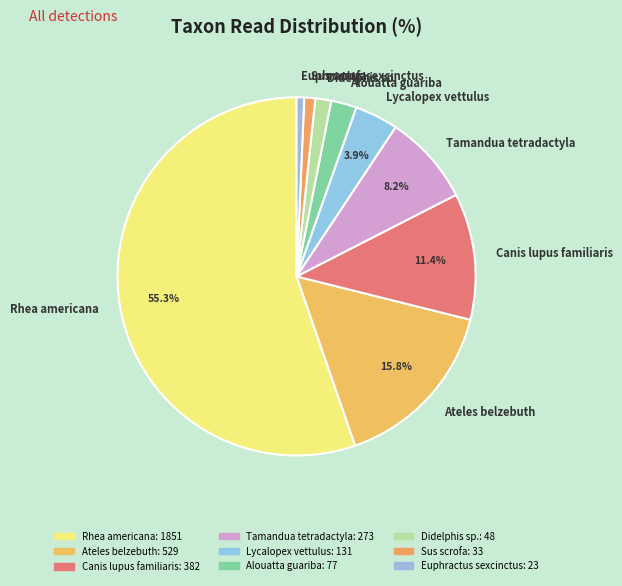

Between Tamandua tetradactyla and Lycalopex vettulus, which is larger?

Tamandua tetradactyla